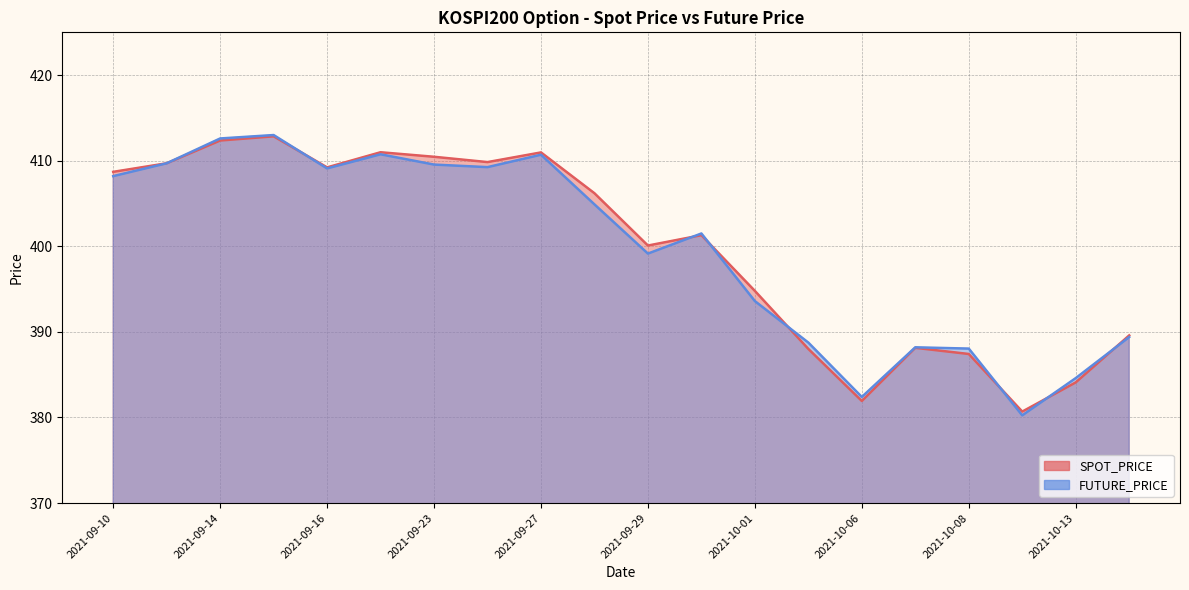

How many data points in FUTURE_PRICE are less than 404?

10